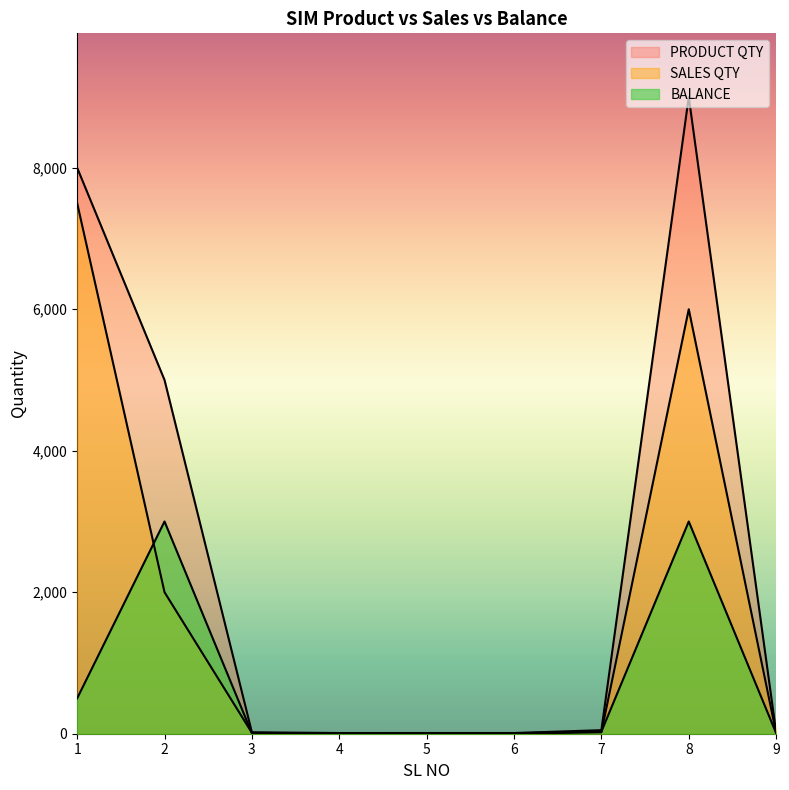

Is the value of BALANCE at 7 greater than the value of SALES QTY at 9?

Yes